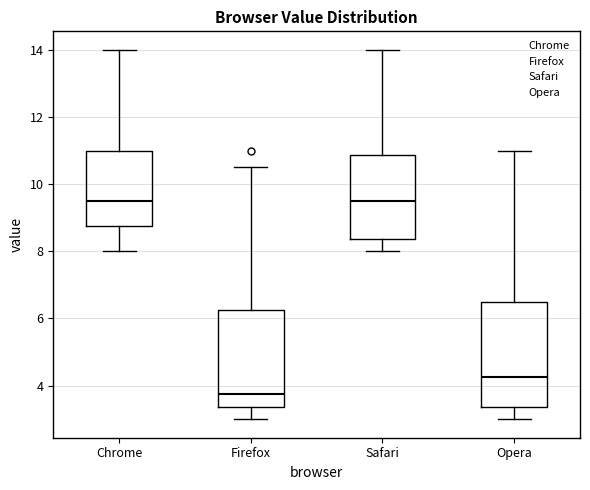

Which box's median line is the lowest?

Firefox